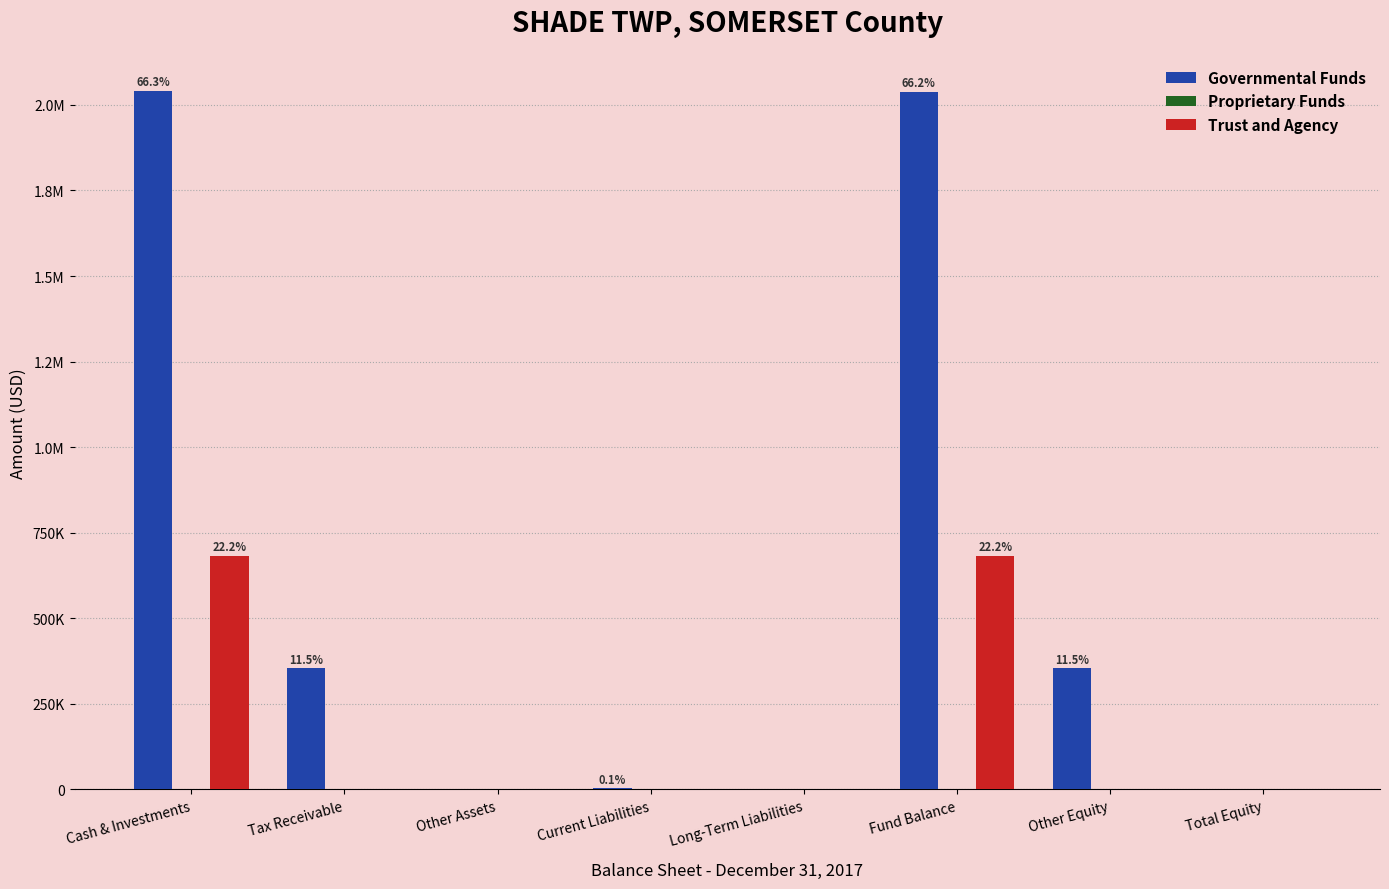

Reading right to left, what are all the values shown in this chart?

Governmental Funds: Total Equity=0	Other Equity=354040	Fund Balance=2037586	Long-Term Liabilities=0	Current Liabilities=3500	Other Assets=0	Tax Receivable=354040	Cash & Investments=2041086
Proprietary Funds: Total Equity=0	Other Equity=0	Fund Balance=0	Long-Term Liabilities=0	Current Liabilities=0	Other Assets=0	Tax Receivable=0	Cash & Investments=0
Trust and Agency: Total Equity=0	Other Equity=0	Fund Balance=683115	Long-Term Liabilities=0	Current Liabilities=0	Other Assets=0	Tax Receivable=0	Cash & Investments=683115